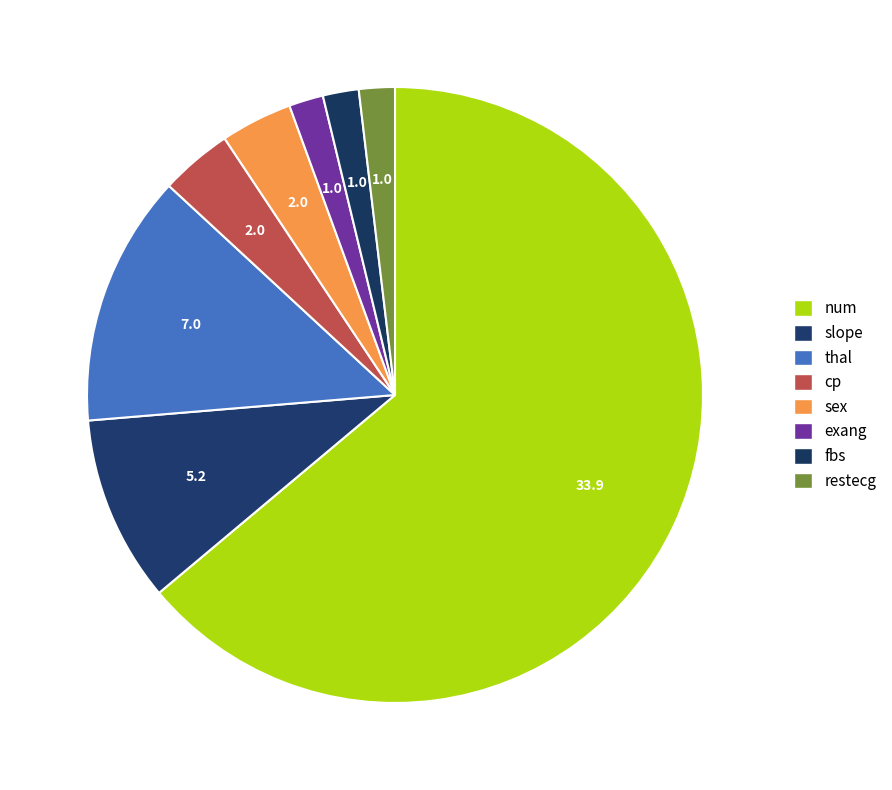

Count the number of slices in the pie.

8